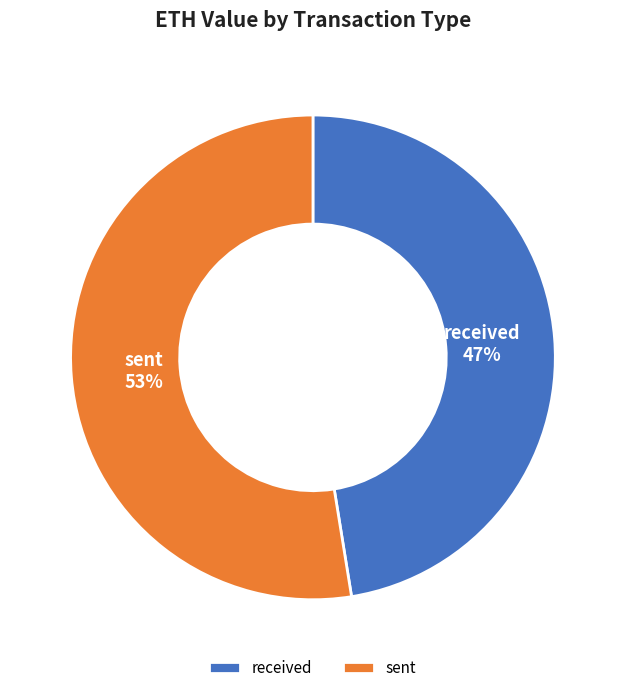

Is it true that received is 54% of the pie?

False